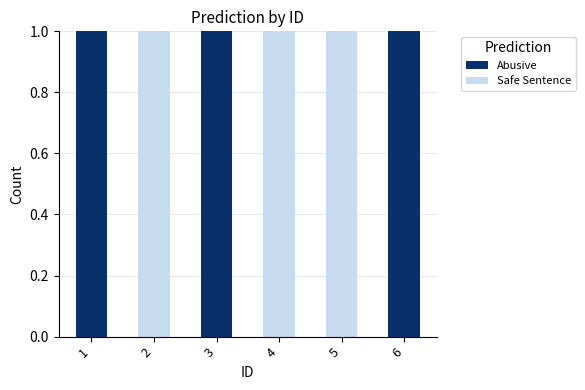

How many categories are shown in the chart?

6